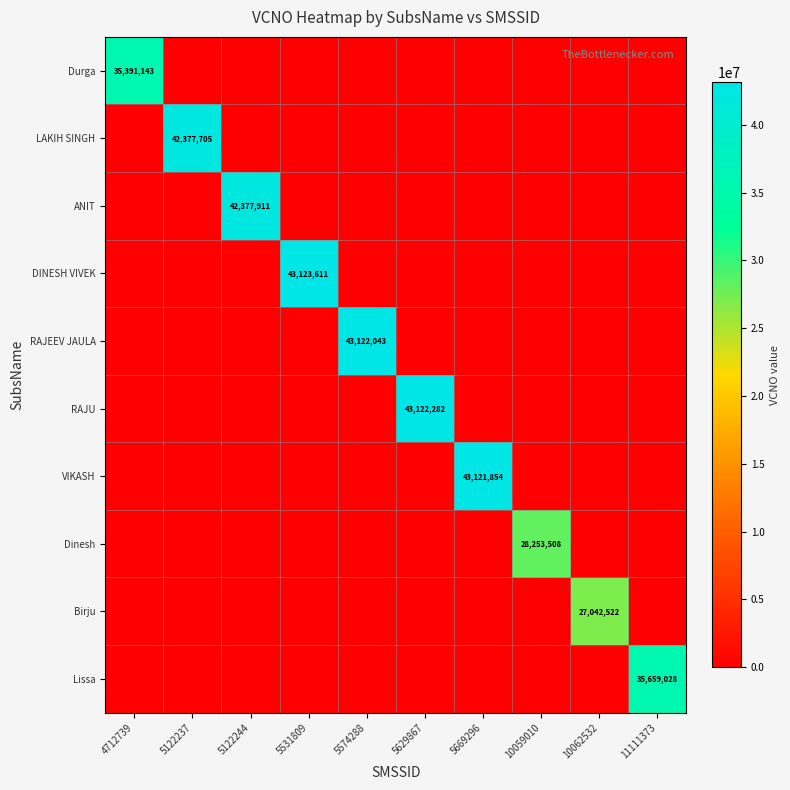

The LAKIH SINGH series shows 42377705 at 5122237. True or false?

True